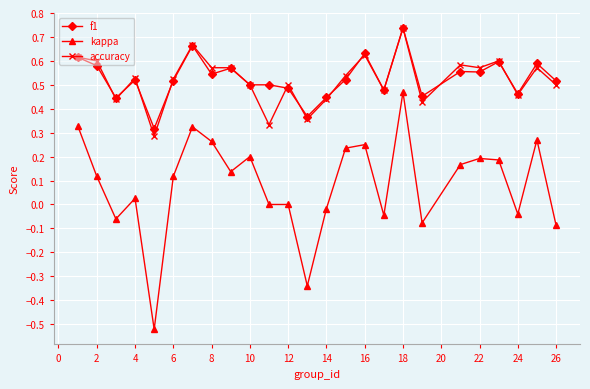

At how many categories does at least one series exceed 0?

25